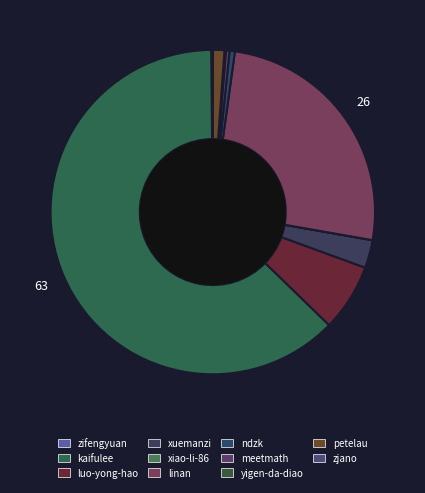

Do kaifulee and xiao-li-86 together represent more than half of the pie?

Yes